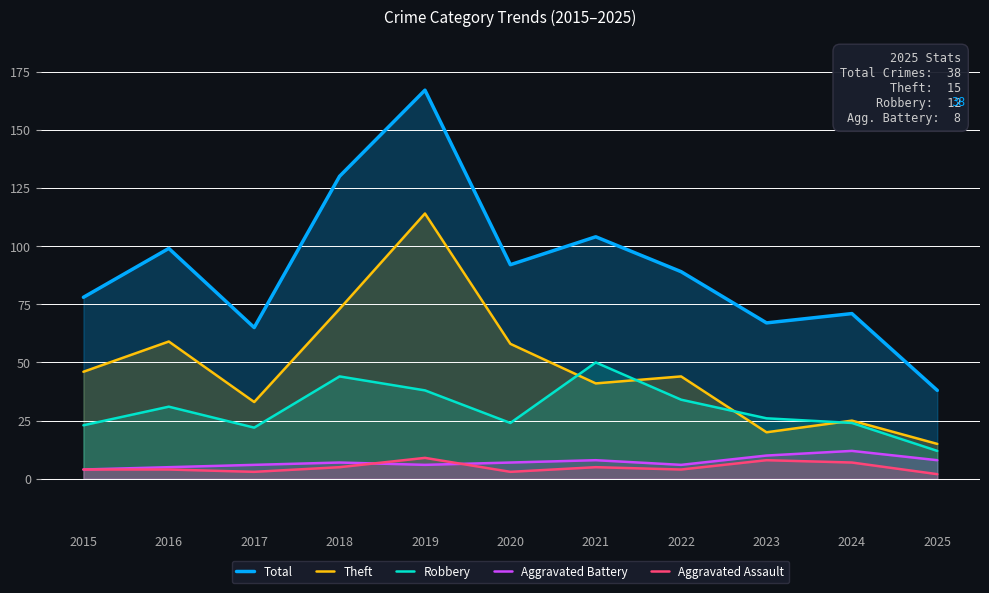

List the series in order of their peak value, highest first.

Total, Theft, Robbery, Aggravated Battery, Aggravated Assault